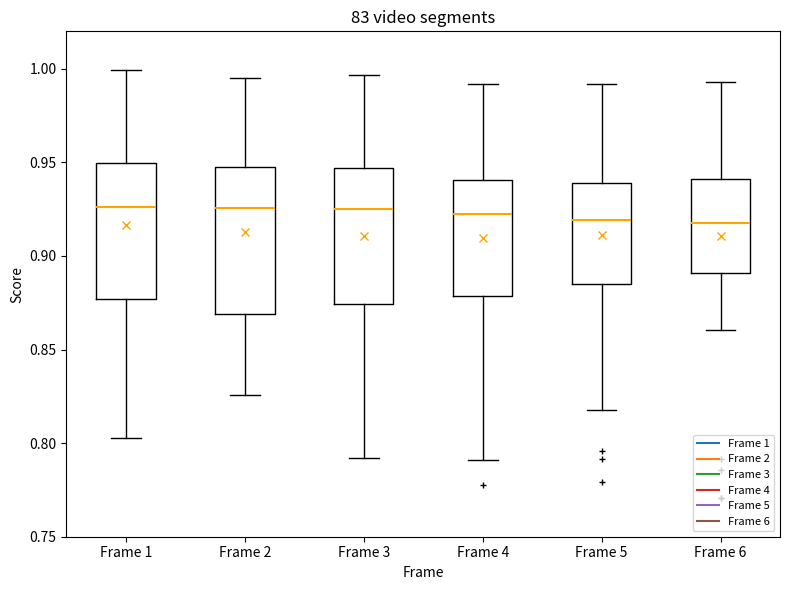

Reading left to right, transcribe this box plot: for each box, give where its median line is, the range the box spans, and where its two whiskers end, as read against the y-axis. The values are not printed on the chart, so give them approximately, as read against the axis.

Frame 1: median 0.925, box 0.875 to 0.950, whiskers 0.805 to 1.000
Frame 2: median 0.925, box 0.870 to 0.945, whiskers 0.825 to 0.995
Frame 3: median 0.925, box 0.875 to 0.945, whiskers 0.790 to 0.995
Frame 4: median 0.920, box 0.880 to 0.940, whiskers 0.790 to 0.990
Frame 5: median 0.920, box 0.885 to 0.940, whiskers 0.820 to 0.990
Frame 6: median 0.915, box 0.890 to 0.940, whiskers 0.860 to 0.995